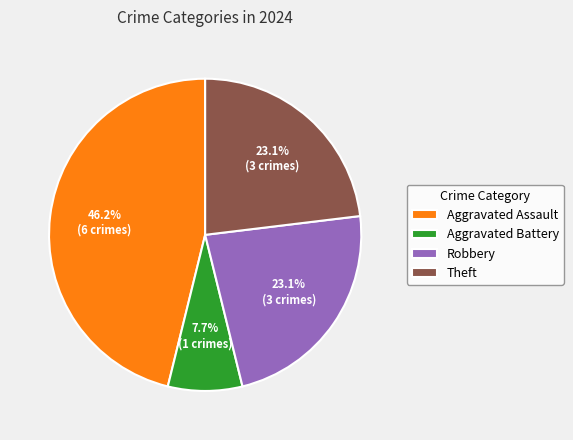

How many segments does this pie chart have?

4